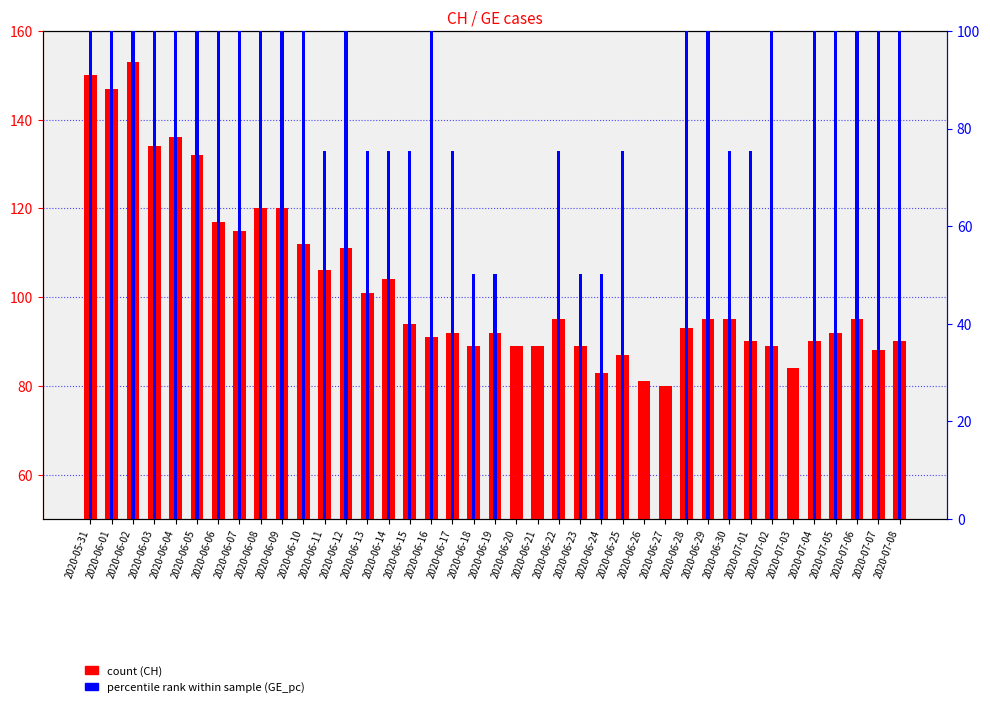

Which category has the lowest value across all series?

2020-06-20